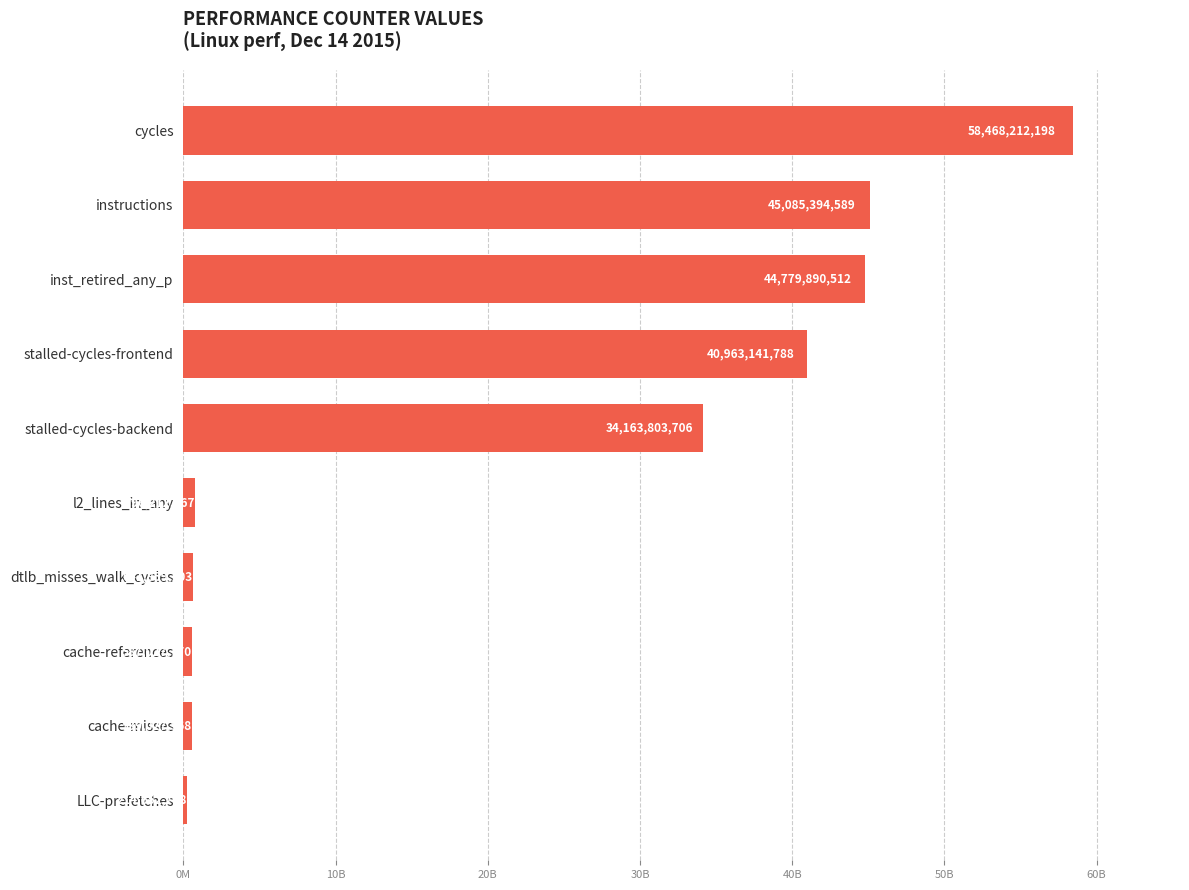

Rank the categories by value from highest to lowest.

cycles, instructions, inst_retired_any_p, stalled-cycles-frontend, stalled-cycles-backend, l2_lines_in_any, dtlb_misses_walk_cycles, cache-references, cache-misses, LLC-prefetches